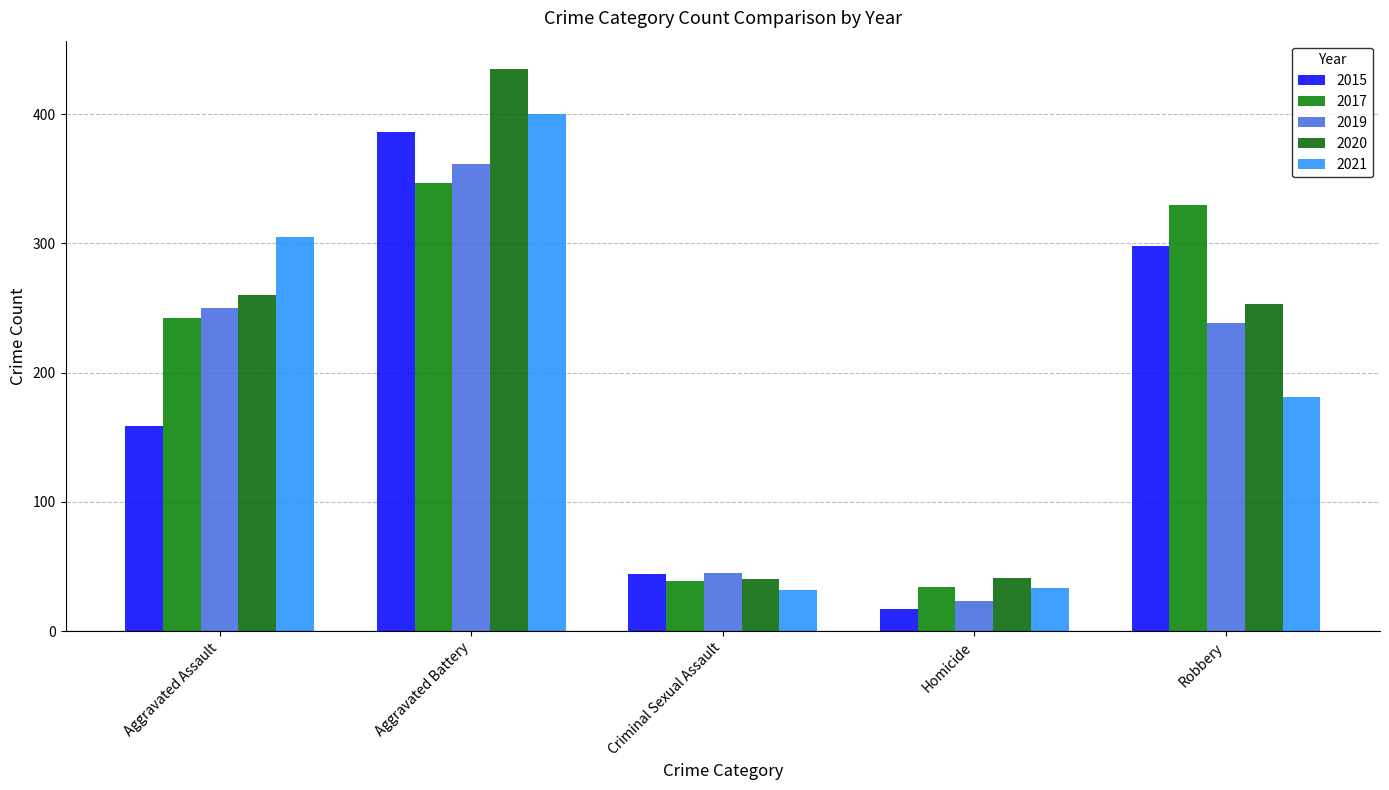

What is the difference between the maximum and minimum values in the 2017 series?

313